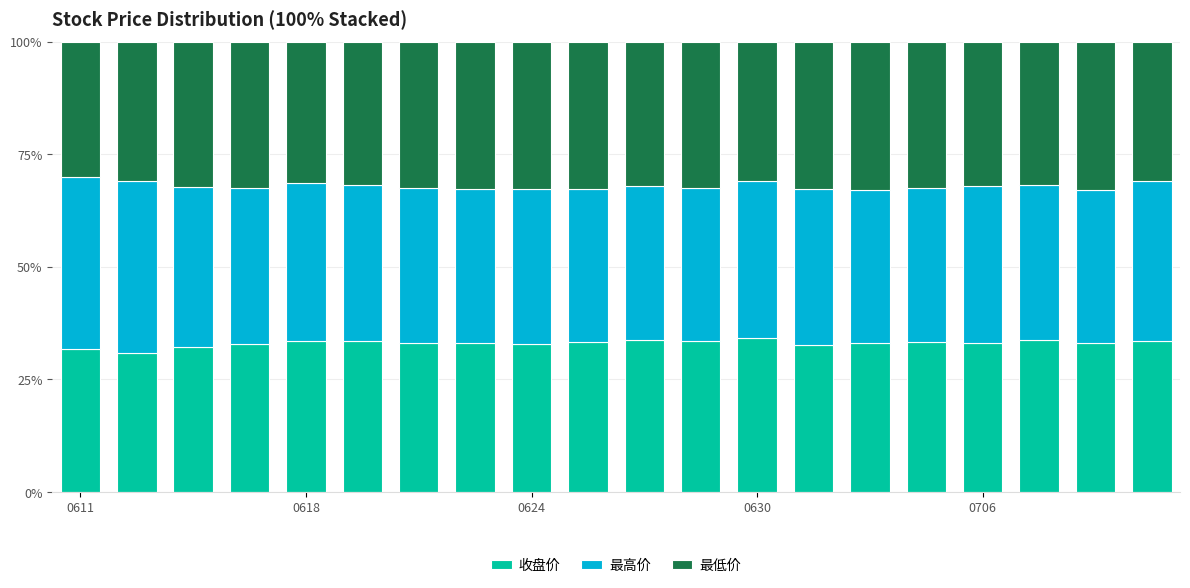

What is the sum of all 收盘价 values?

661.2